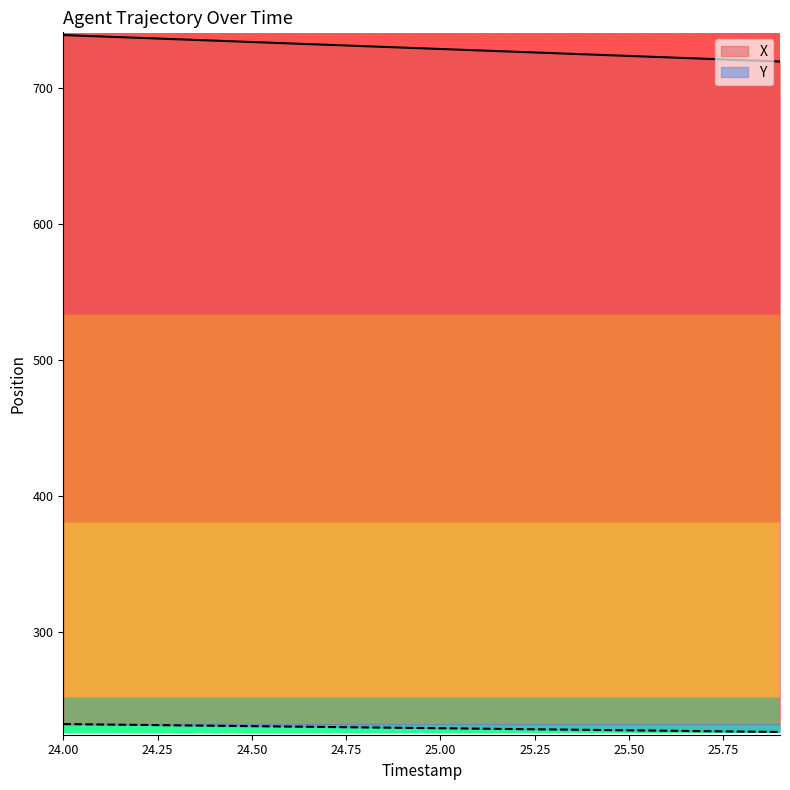

List the series in order of their overall mean, highest first.

X, Y